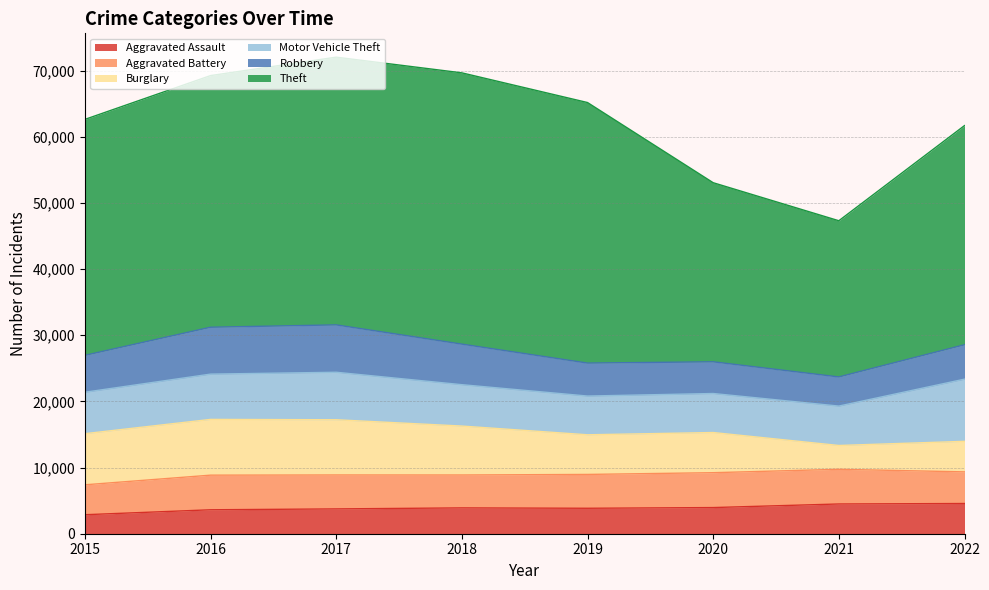

Is it true that Aggravated Assault equals 3618 at 2016?

True